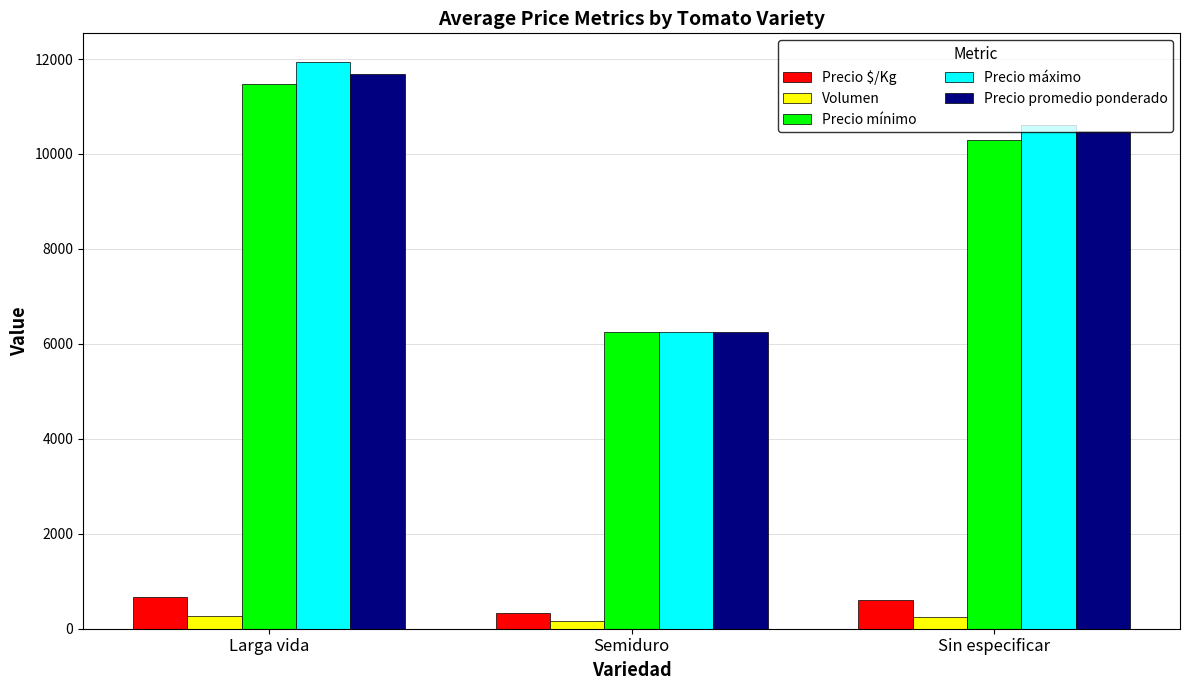

What is the average value of the Volumen series?

220